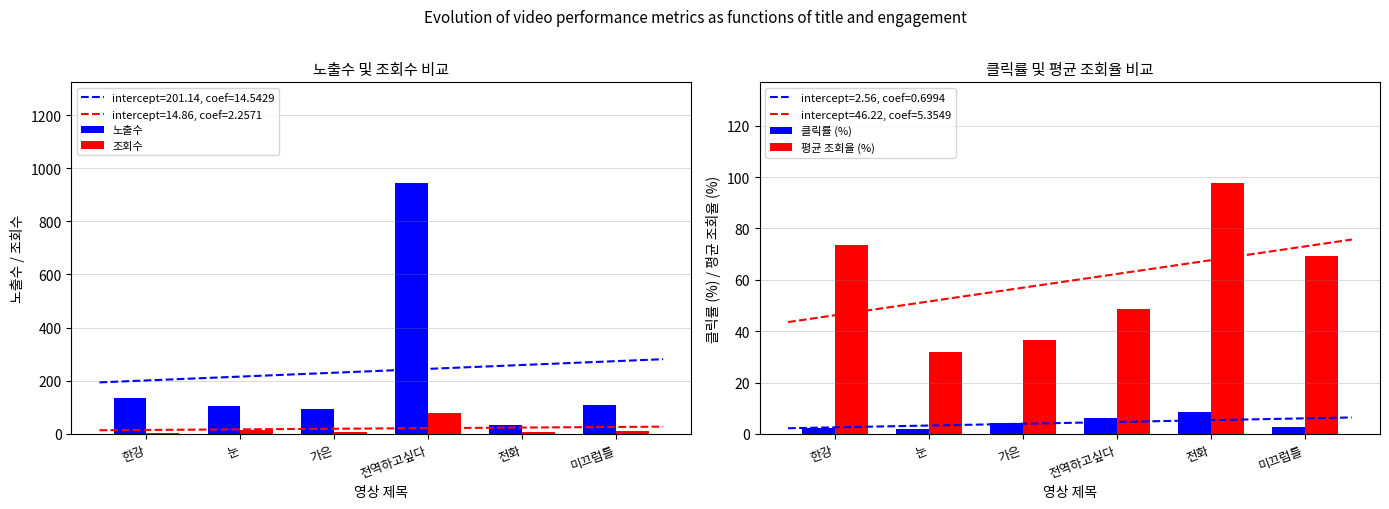

What is the spread (max minus min) of values at 전역하고싶다?

938.9